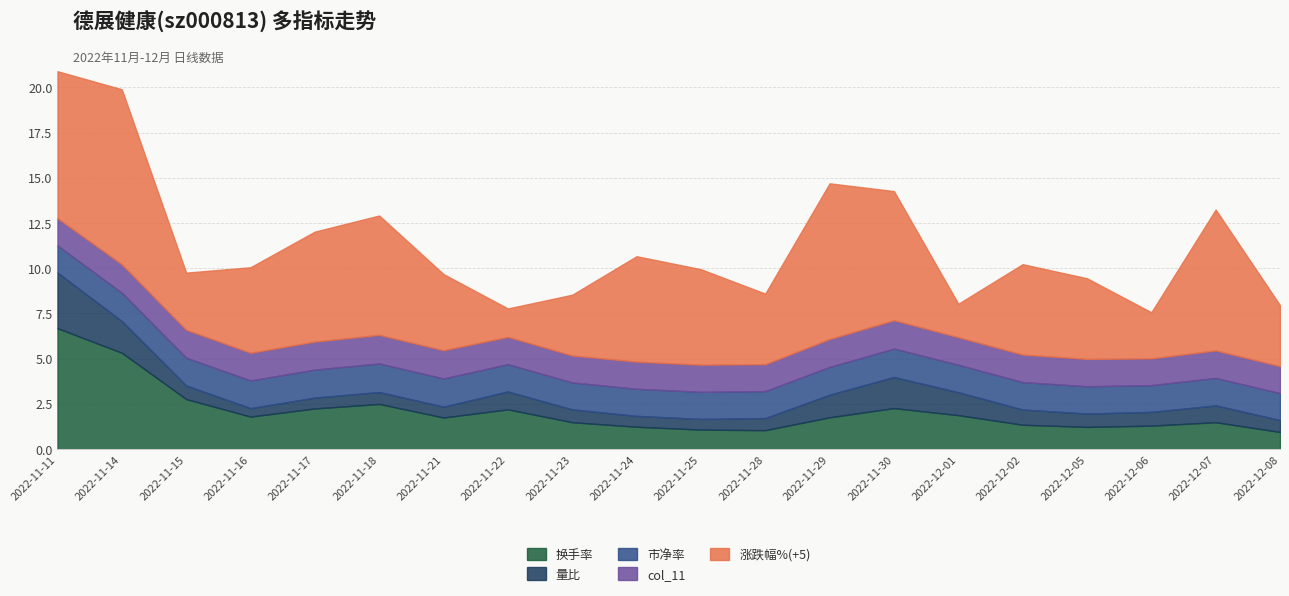

At which label is 换手率 closest to 3?

2022-11-15